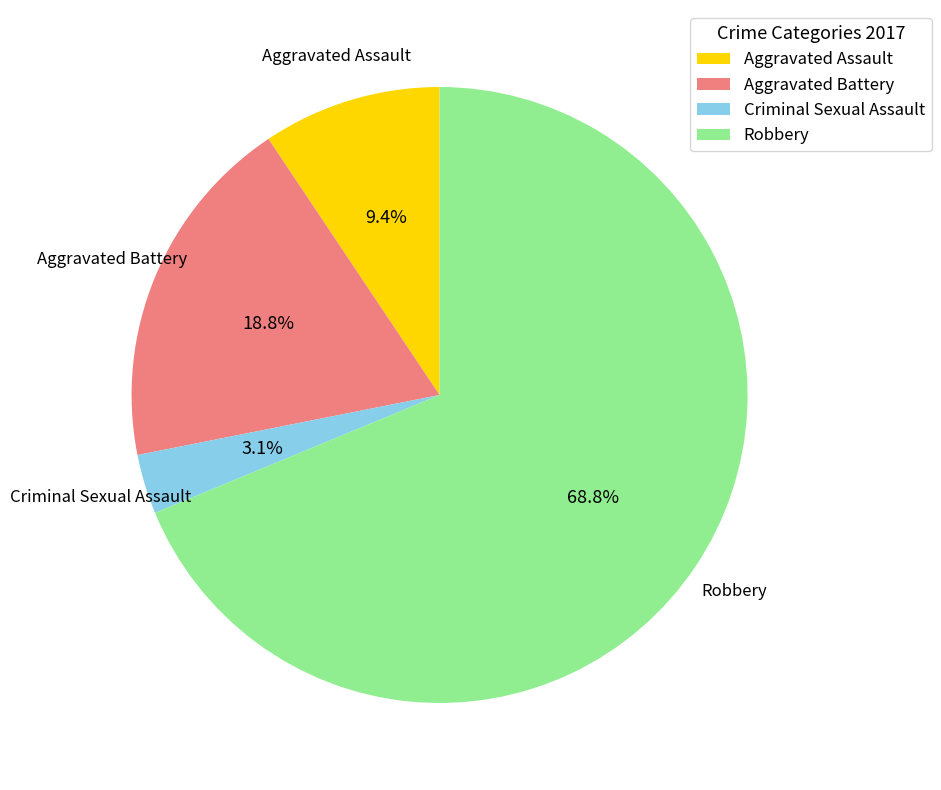

How many slices are in this pie chart?

4